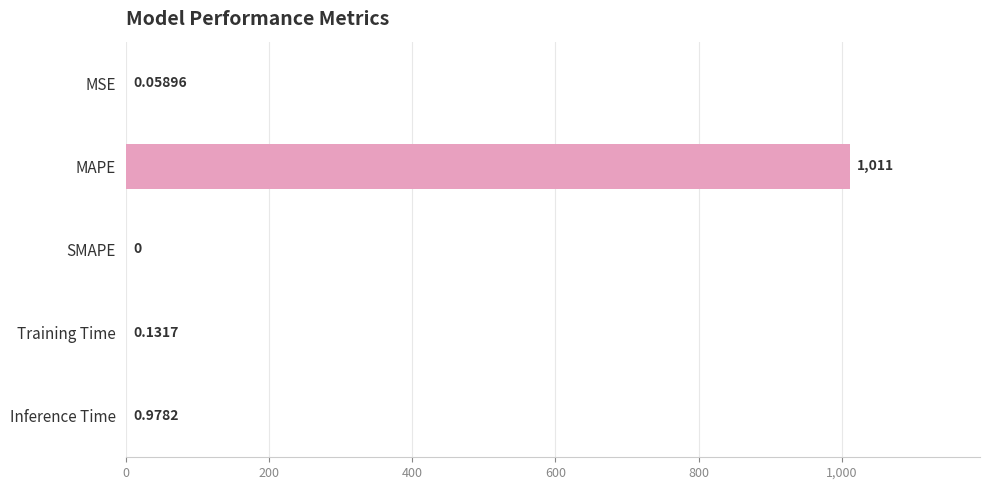

Which has a higher value, Inference Time or Training Time?

Inference Time